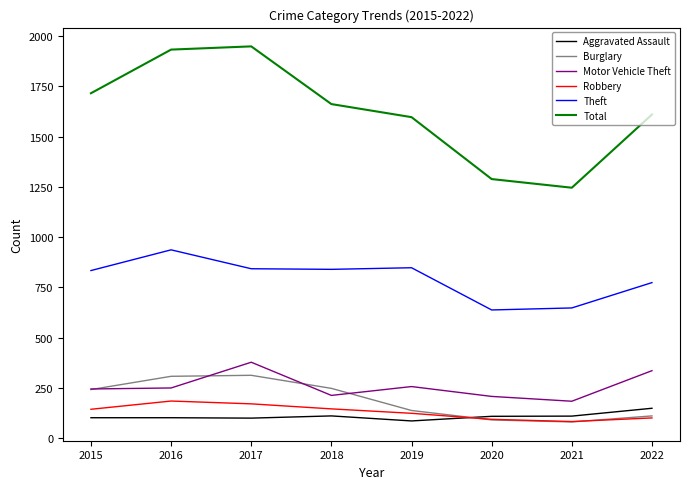

What are all the series names shown in the legend?

Aggravated Assault, Burglary, Motor Vehicle Theft, Robbery, Theft, Total